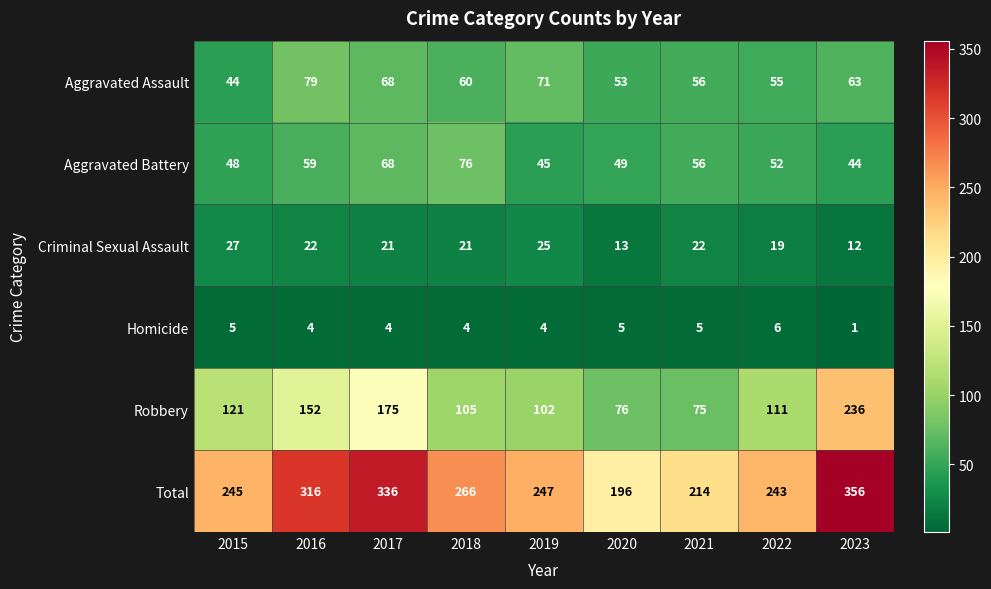

Which series has the largest total across all categories?

Total